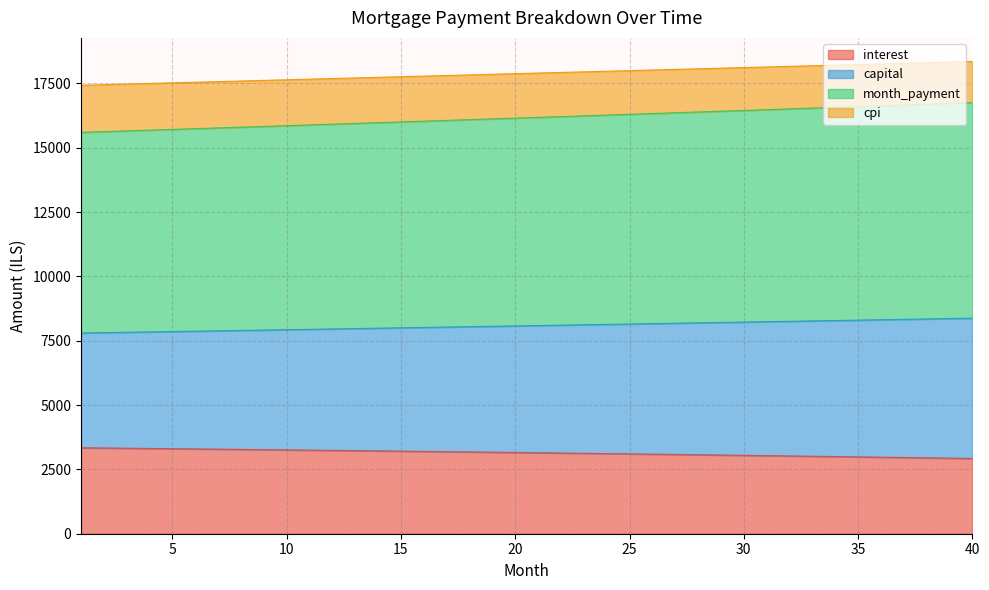

What is the minimum value for interest?

2923.1